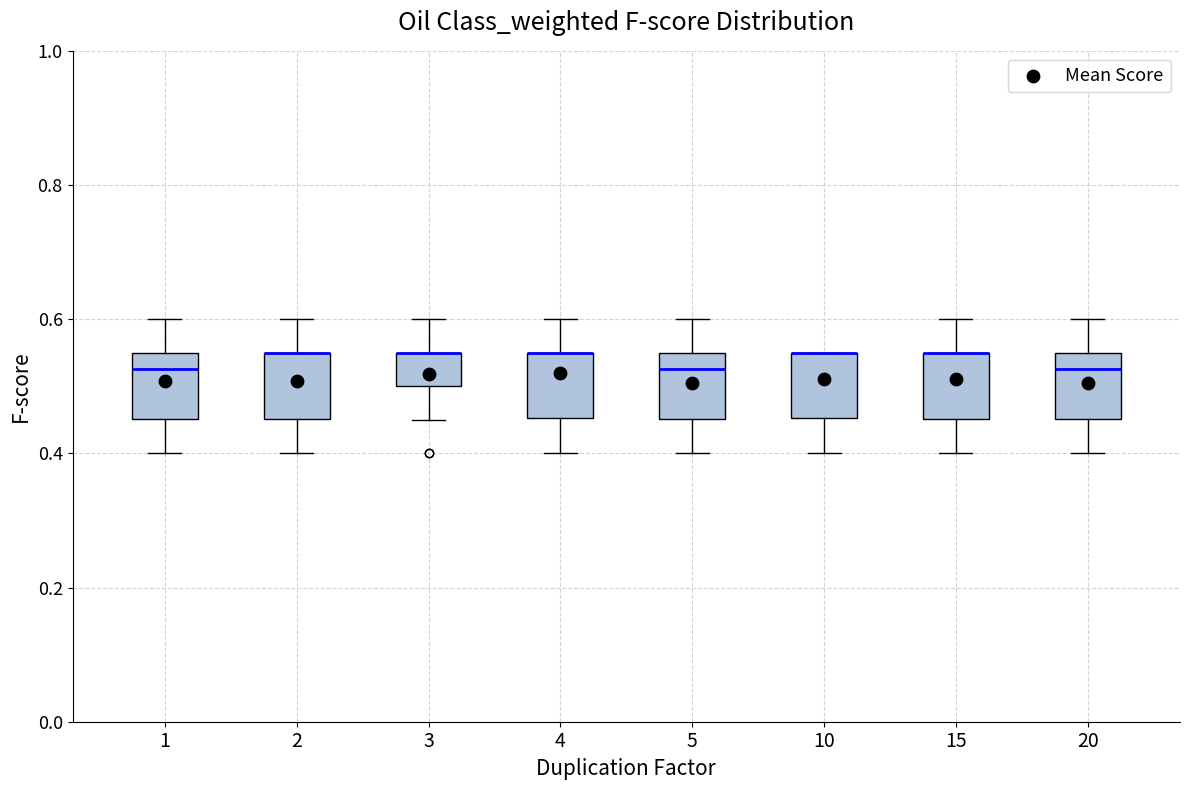

Where does the upper whisker of the box at x = 1 end on the y-axis? The values are not printed on the chart, so give them approximately, as read against the axis.

0.60